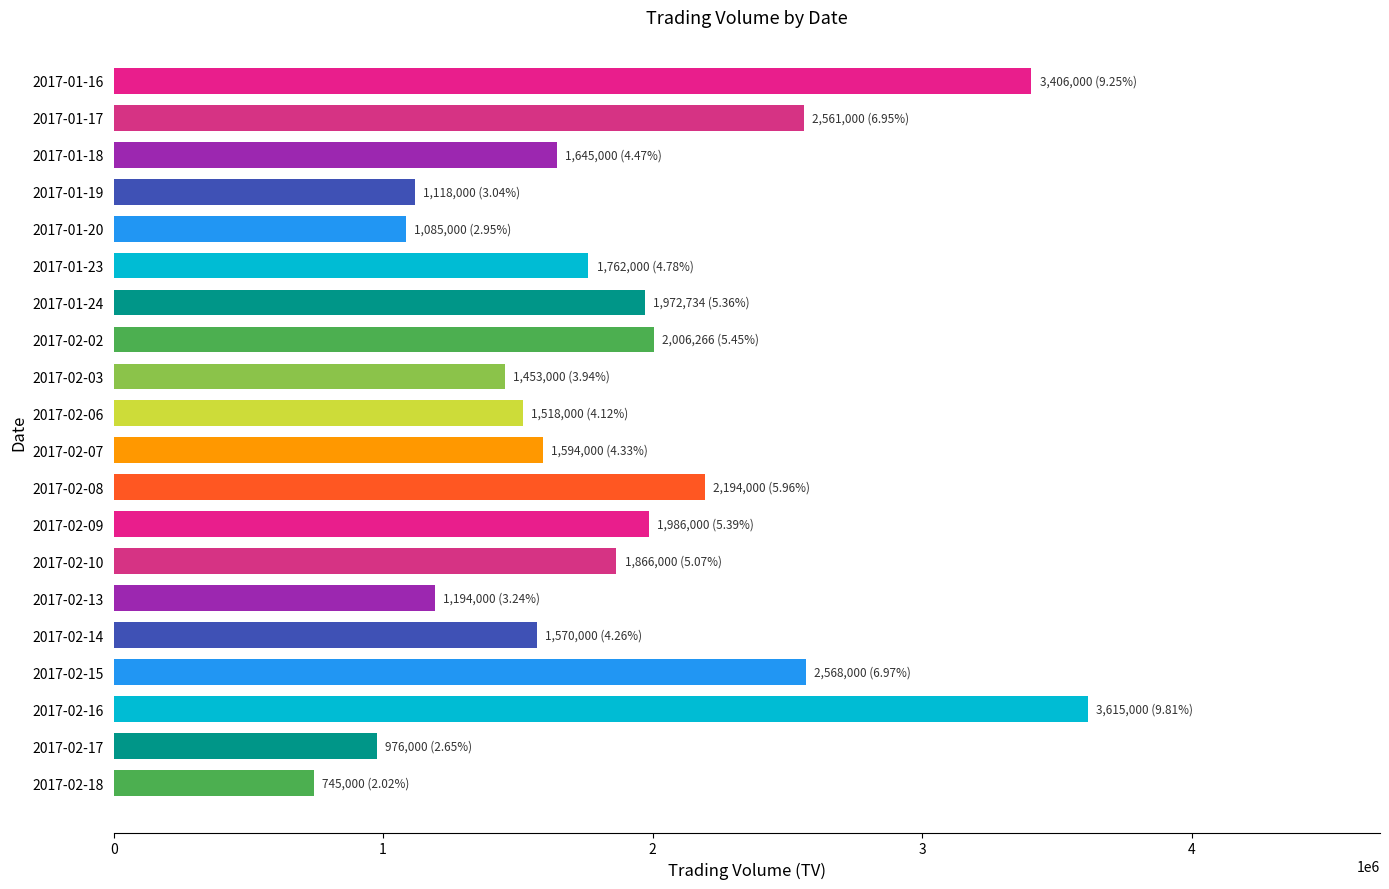

Which category has the lowest value across all series?

2017-02-18